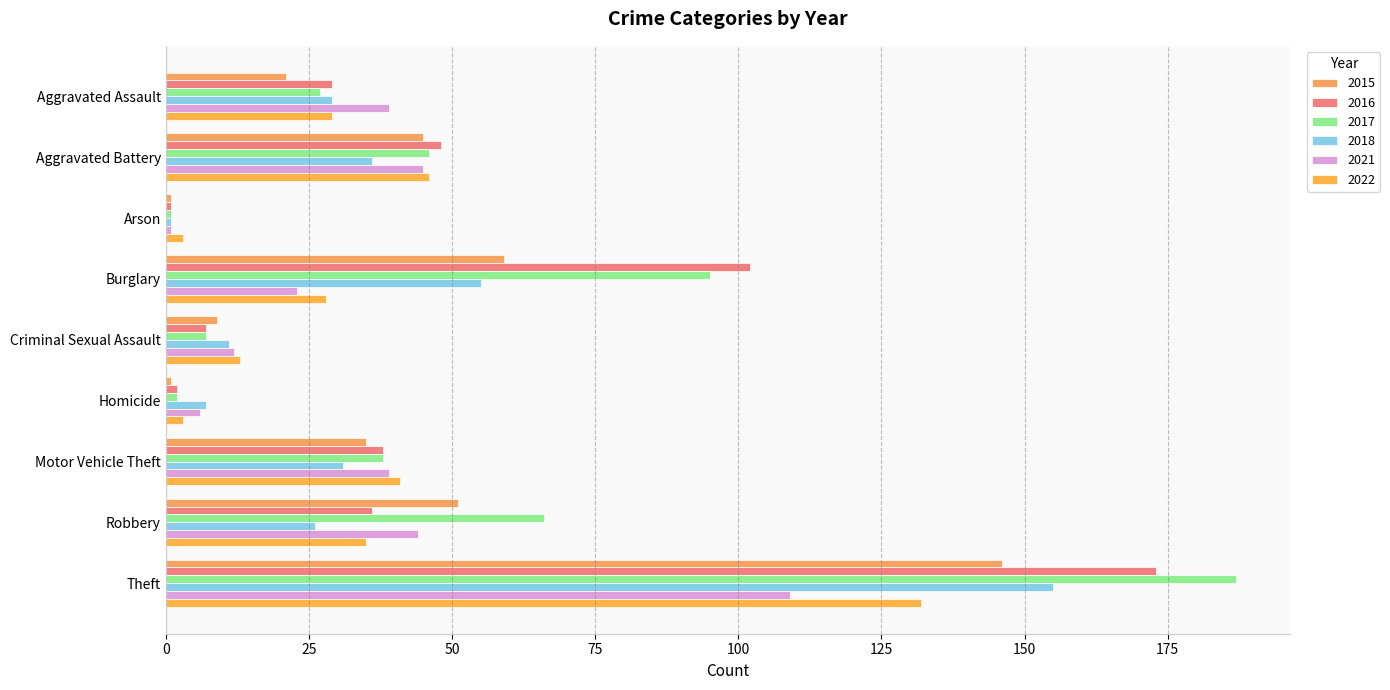

List the labels in order of 2022 value, smallest first.

Arson, Homicide, Criminal Sexual Assault, Burglary, Aggravated Assault, Robbery, Motor Vehicle Theft, Aggravated Battery, Theft